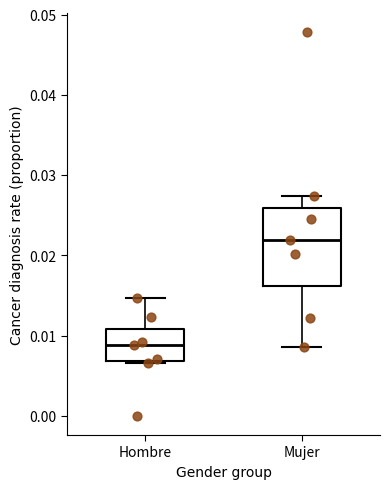

Which box is the tallest, from its lower edge to its upper edge?

Mujer